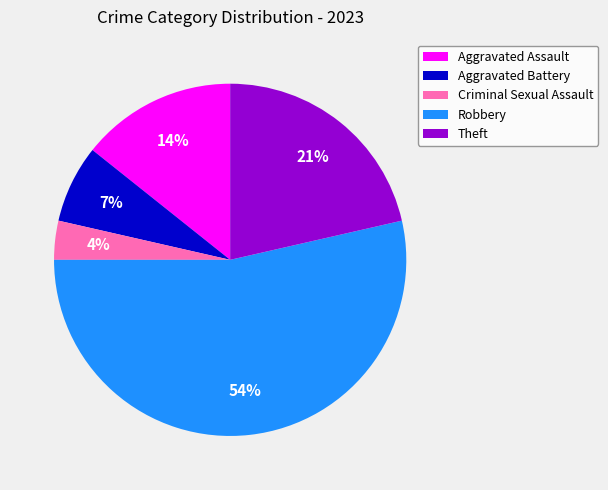

How many slices are in this pie chart?

5